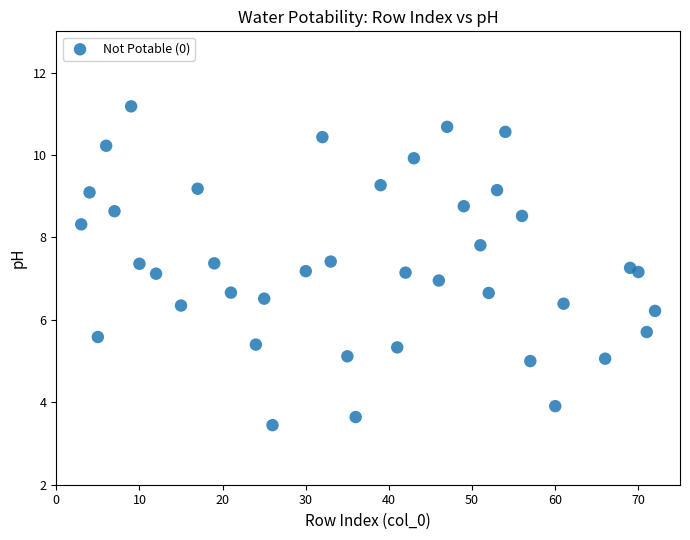

What is the range of Y values (max minus min)?

7.7